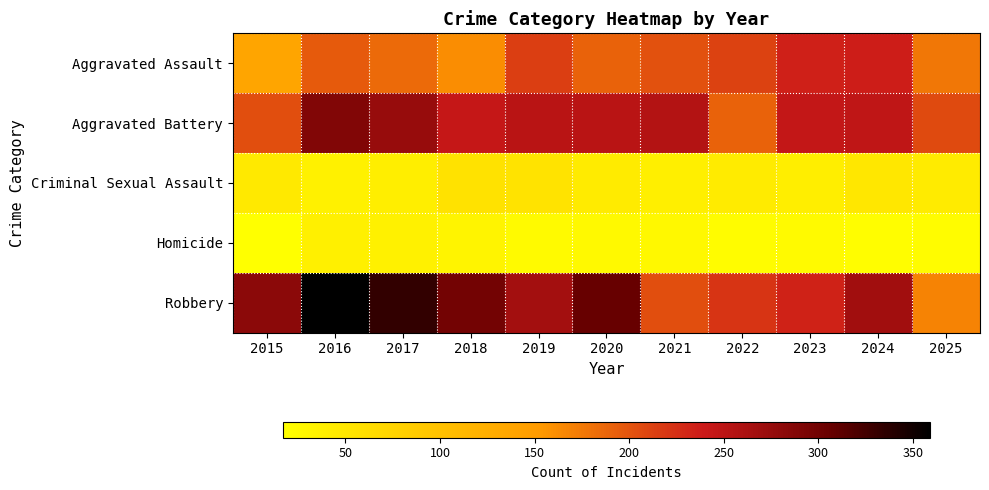

Between 2024 and 2020, which is larger?

2024